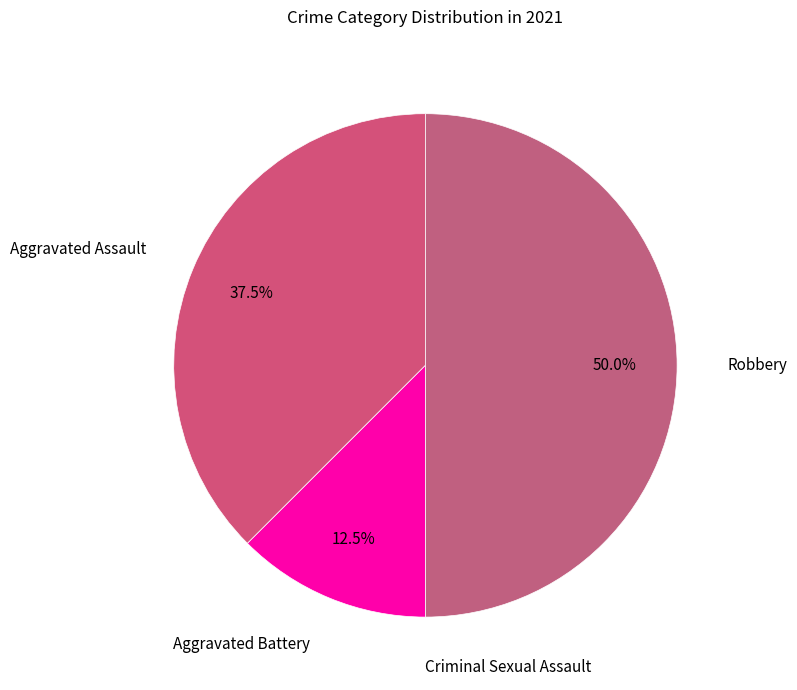

Does Aggravated Battery account for over 50% of the chart?

No